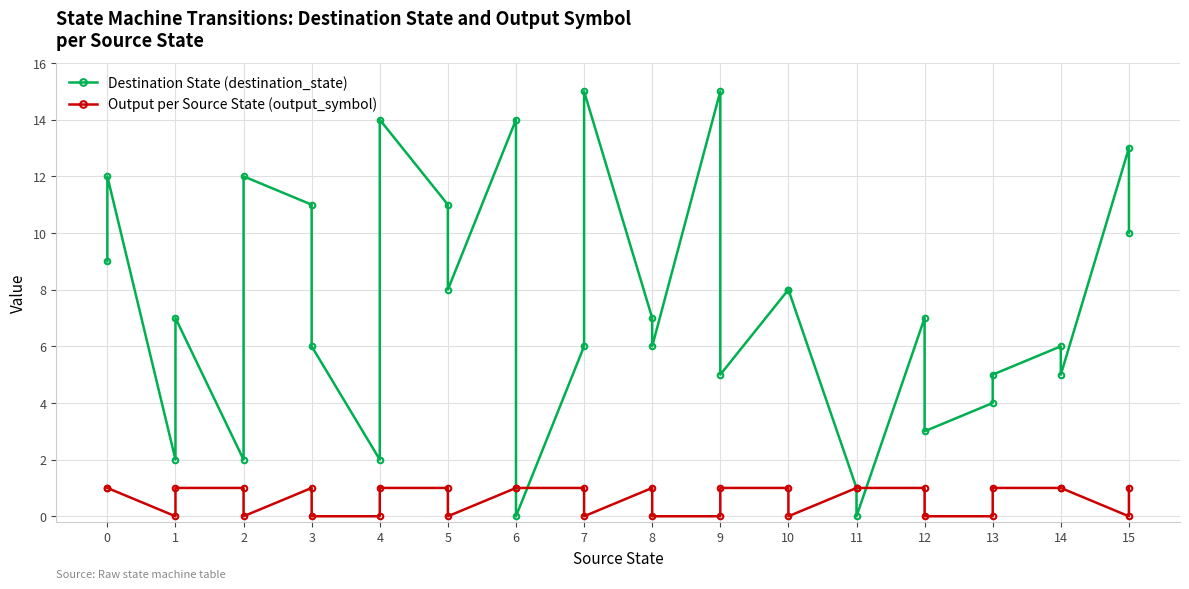

How many lines are shown in the chart?

2